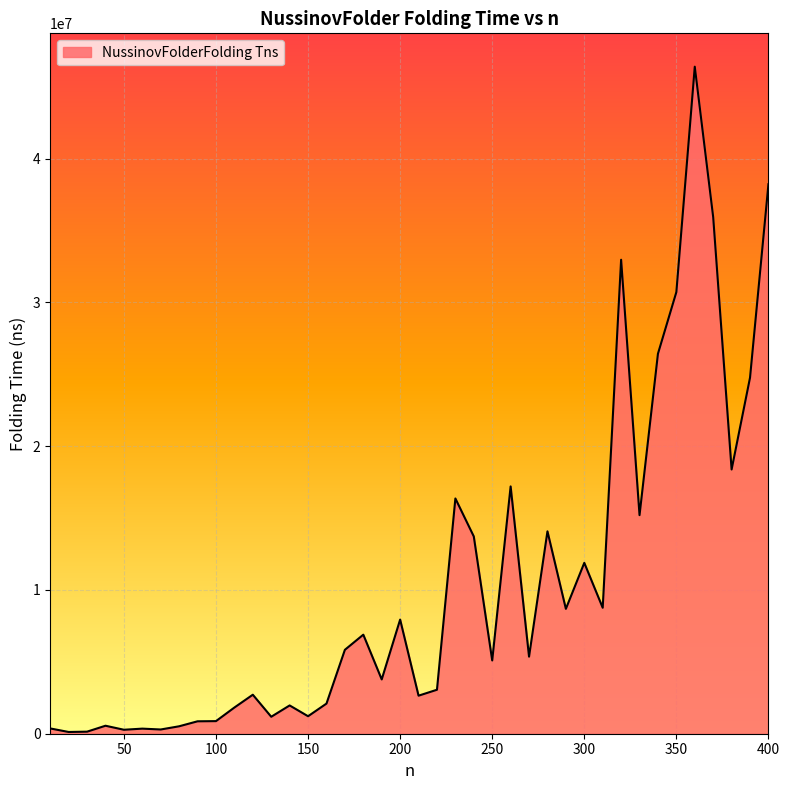

How many lines are shown in the chart?

1